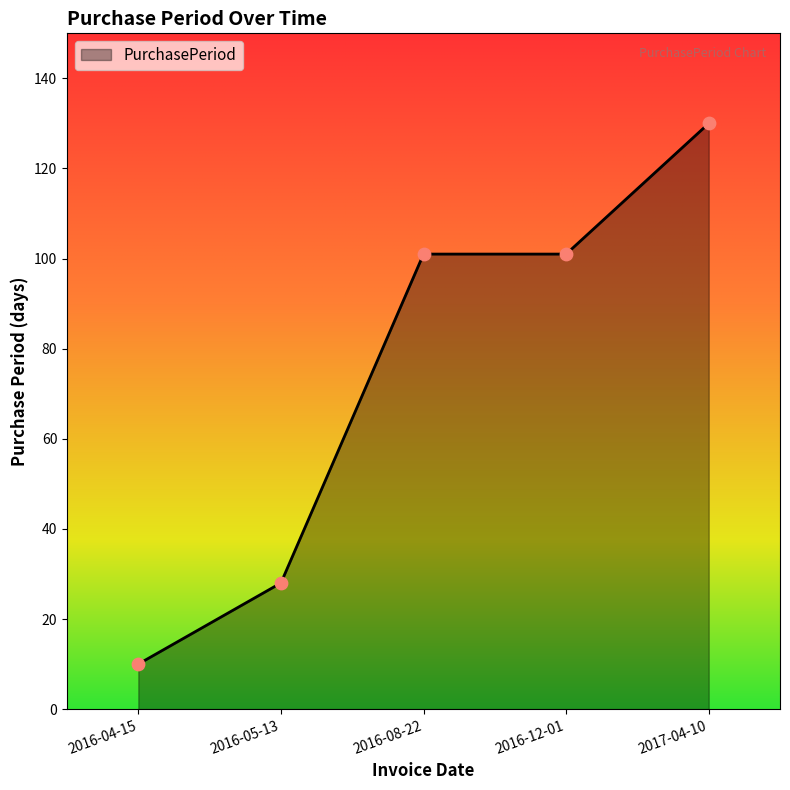

What is the ratio of the value at 2016-12-01 to the value at 2017-04-10?

0.8